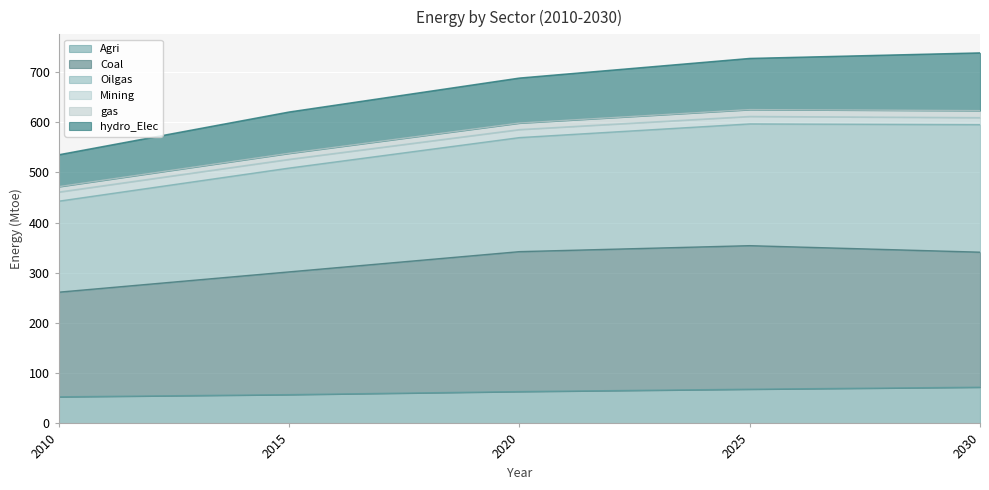

Is it true that Agri equals 68.2 at 2025?

True